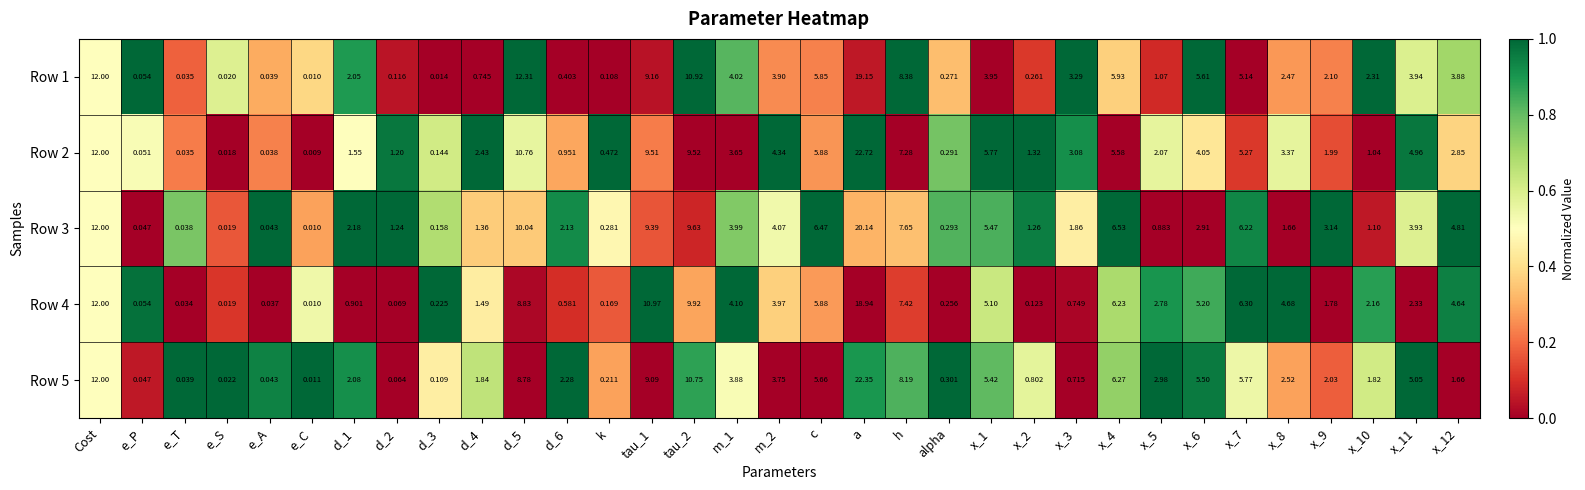

Which label corresponds to the smallest value in the chart?

e_C